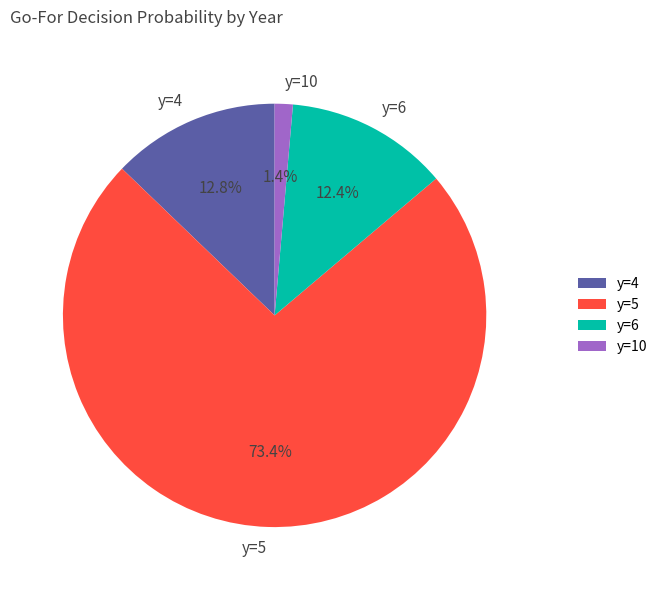

Combined, do y=4 and y=5 account for over 50%?

Yes